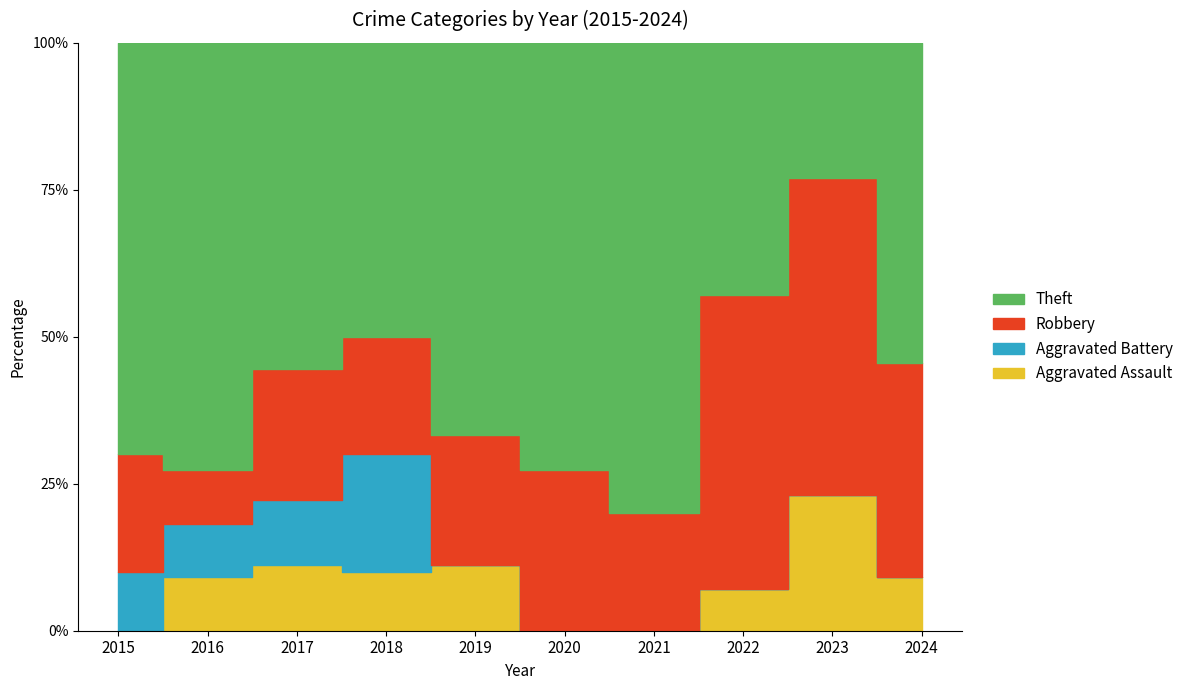

Which series has the largest total across all categories?

Theft